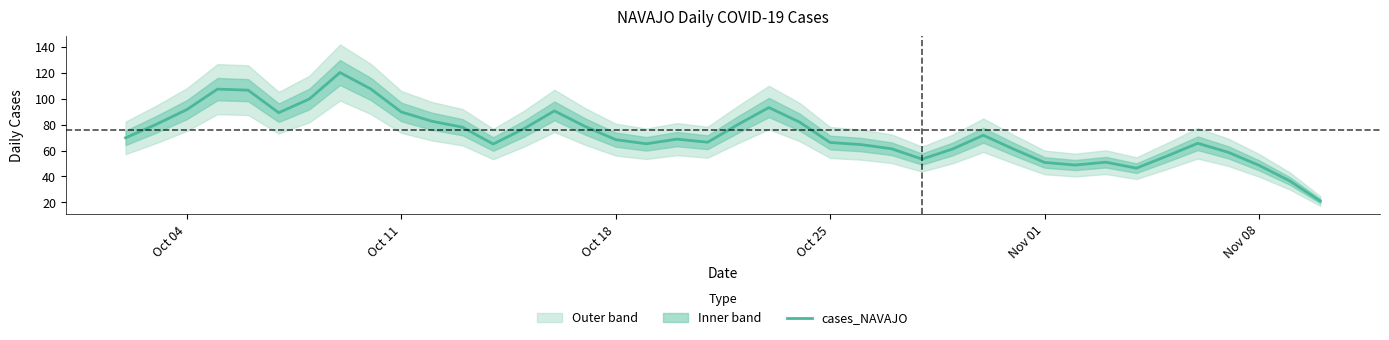

What is the minimum value for cases_NAVAJO?

21.0